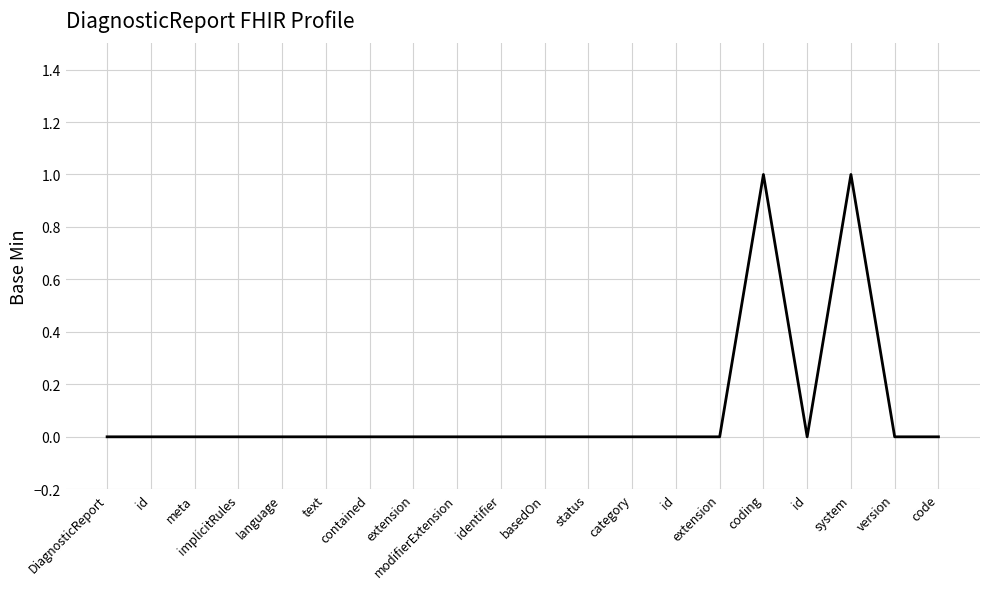

Does the chart display data point markers on the line(s)?

No